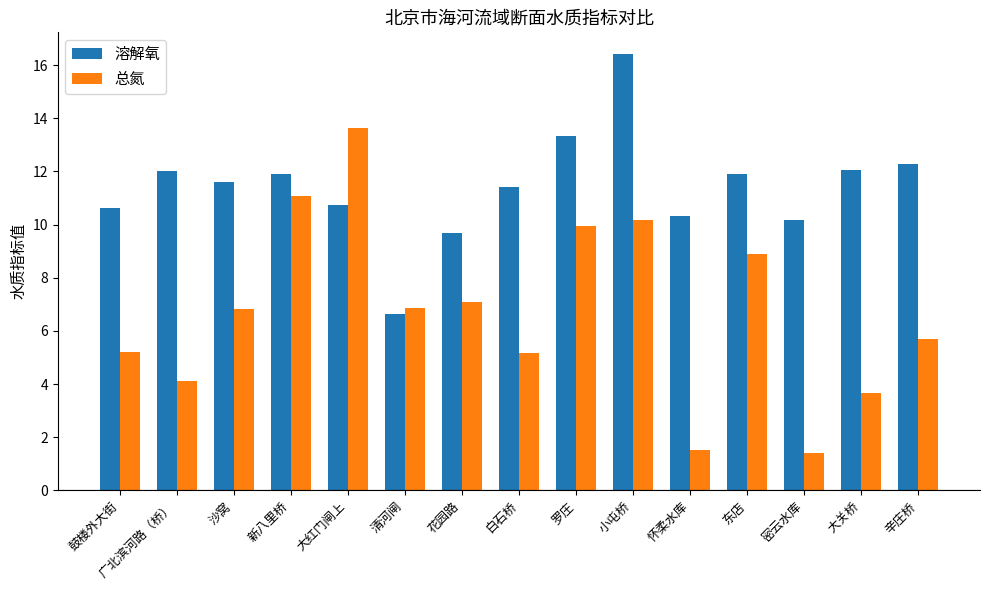

How many series are shown in this chart?

2